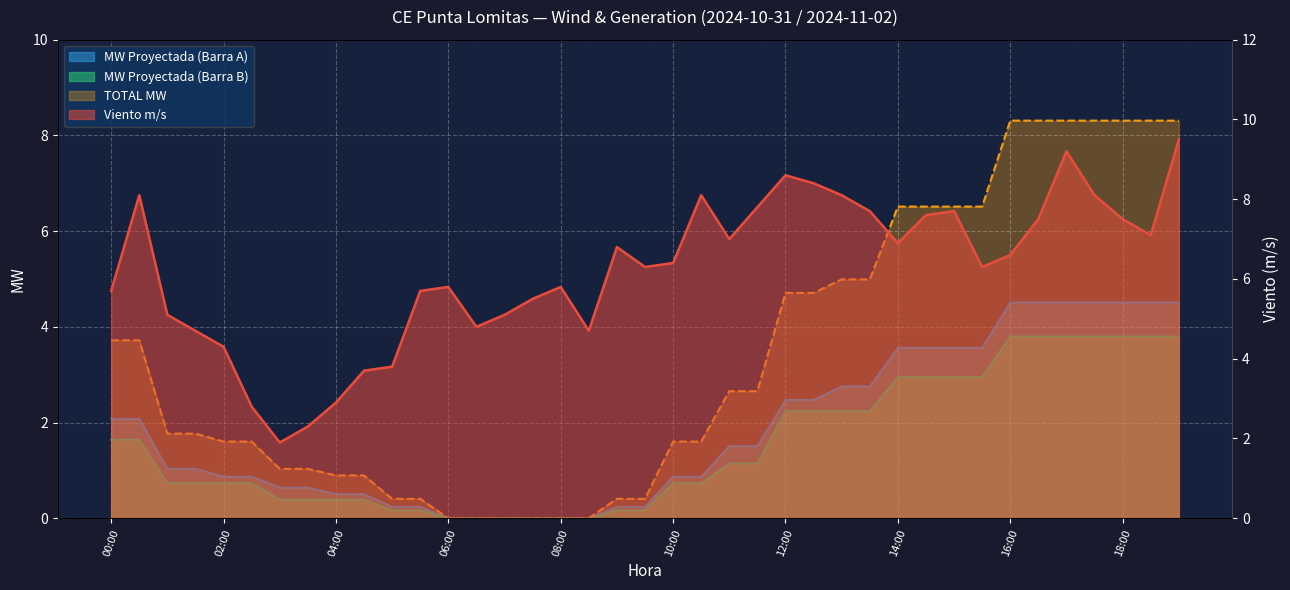

After their last crossing, which series has the higher values: Viento m/s or TOTAL MW?

Viento m/s